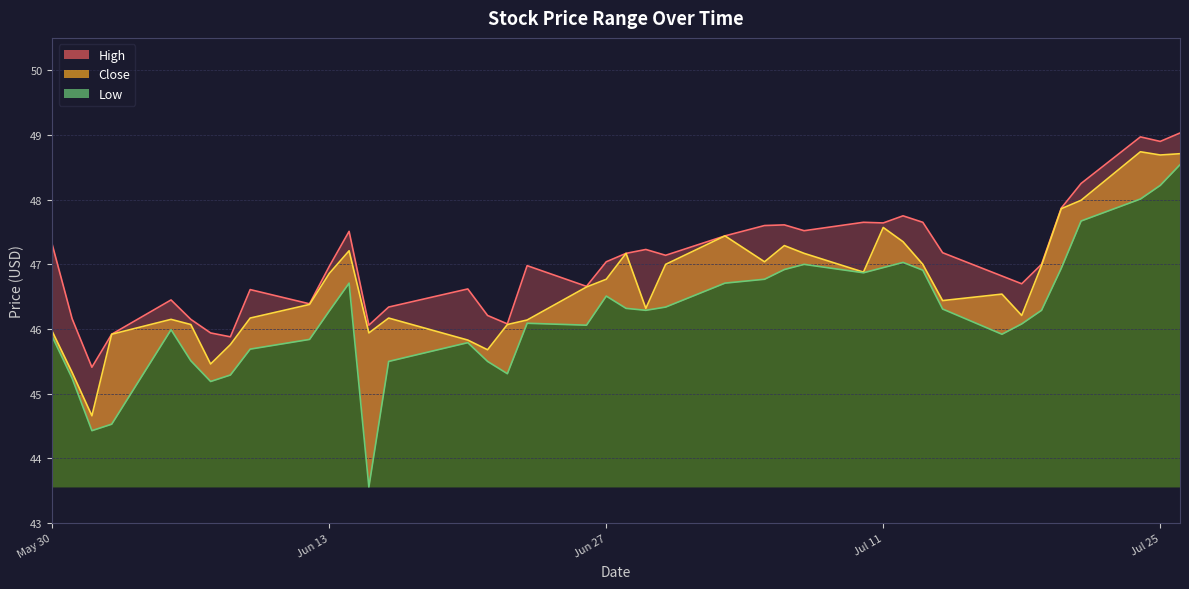

How many interior local valleys does the High_line series have?

11